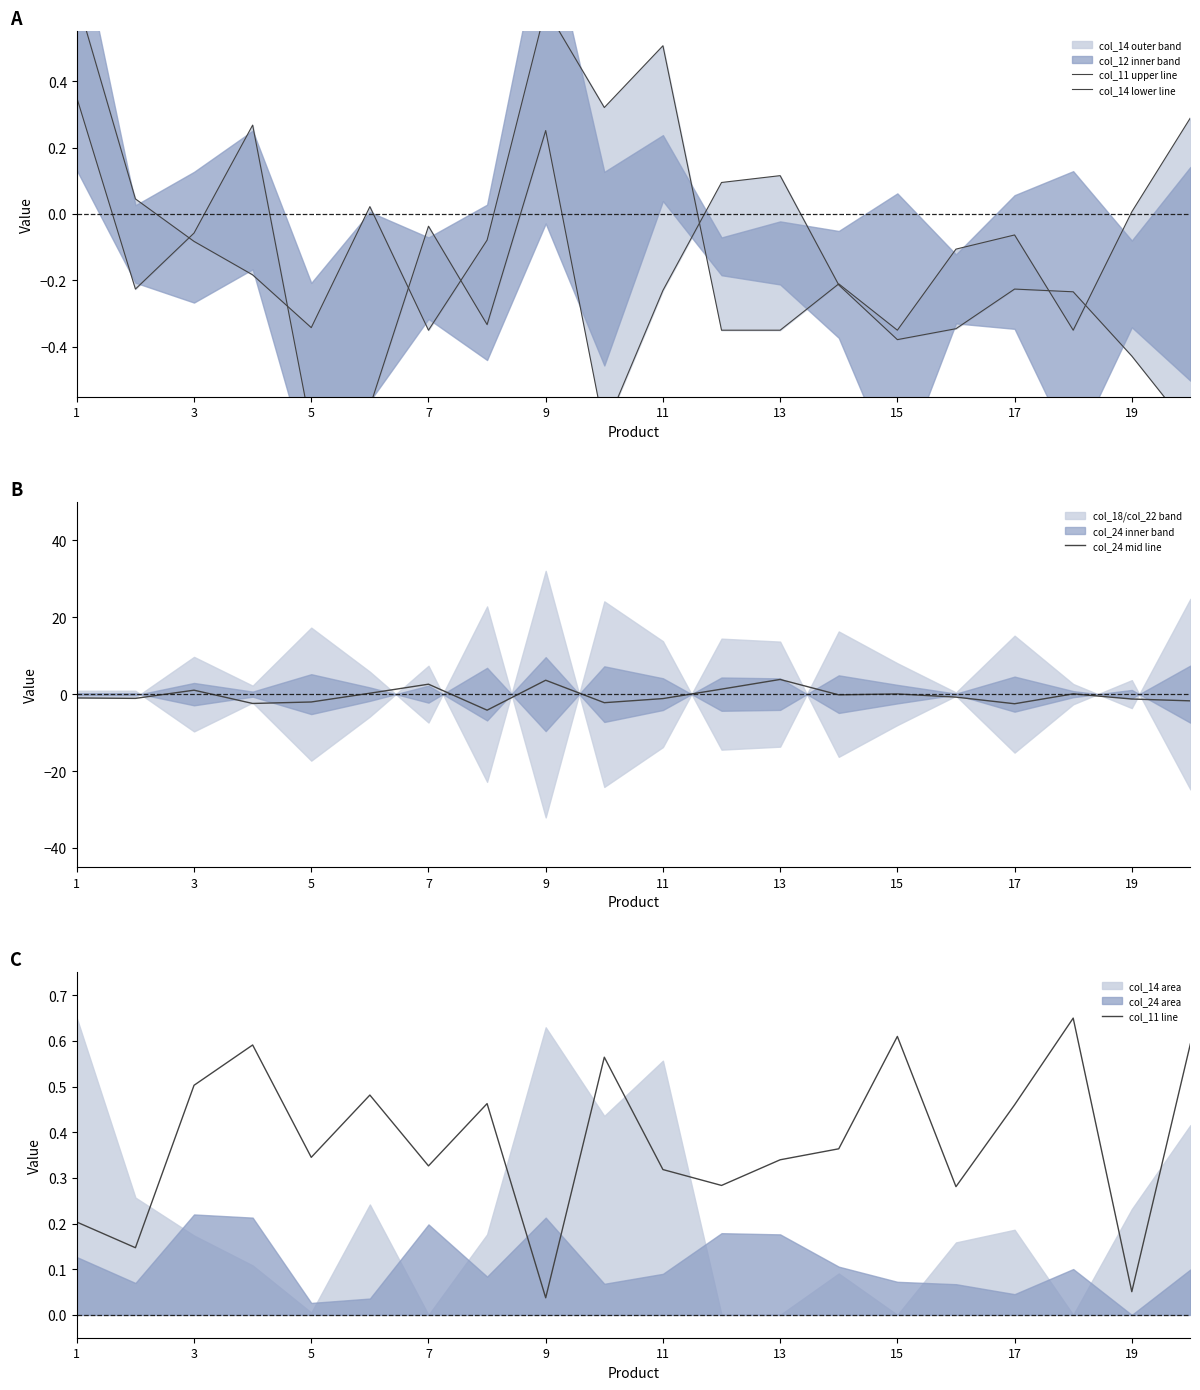

Count the number of categories in the chart.

20